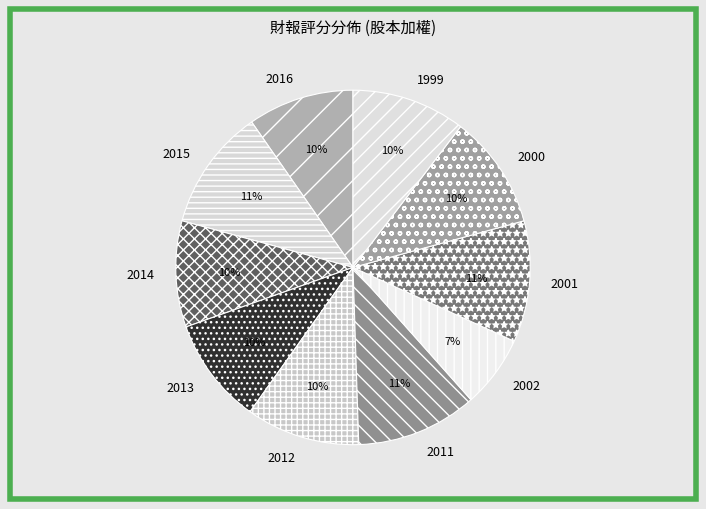

Is the sum of 2014 and 2000 greater than half?

No